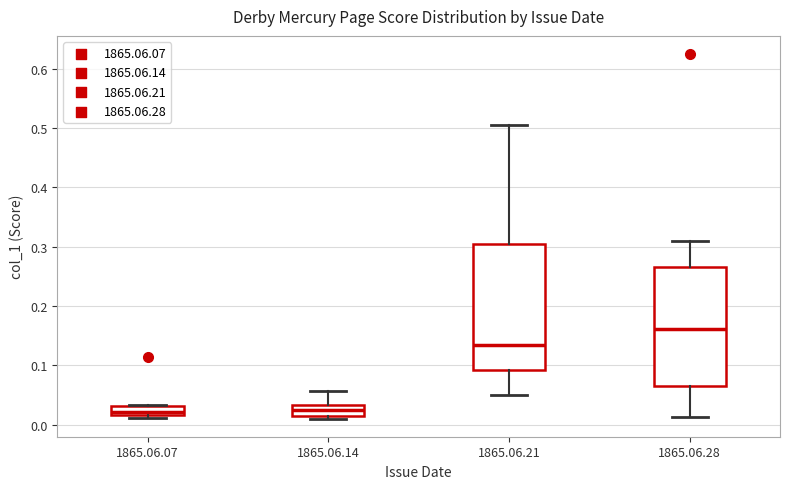

Comparing the boxes themselves (not the whiskers), which one is the tallest?

1865.06.21